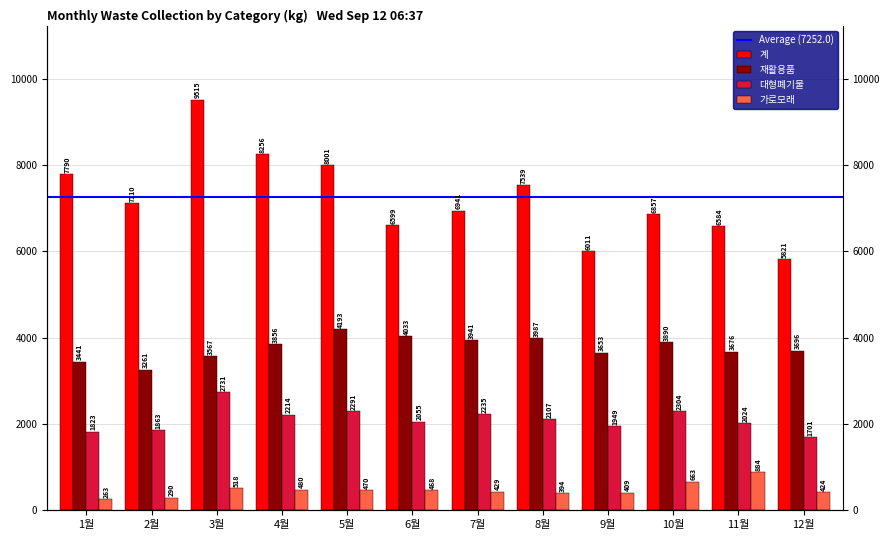

Between 5월 and 9월, which series saw the biggest shift?

계